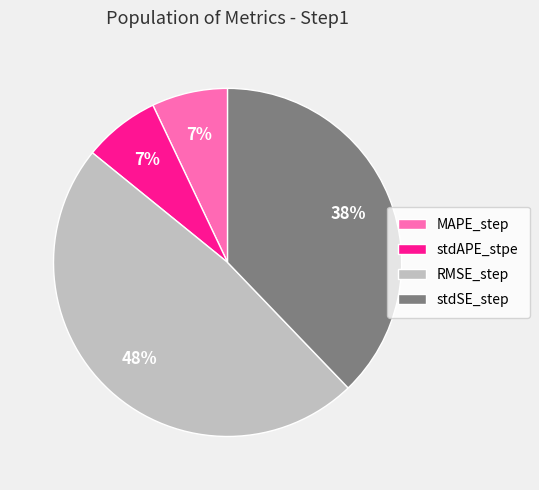

Which has a higher value, stdAPE_stpe or stdSE_step?

stdSE_step